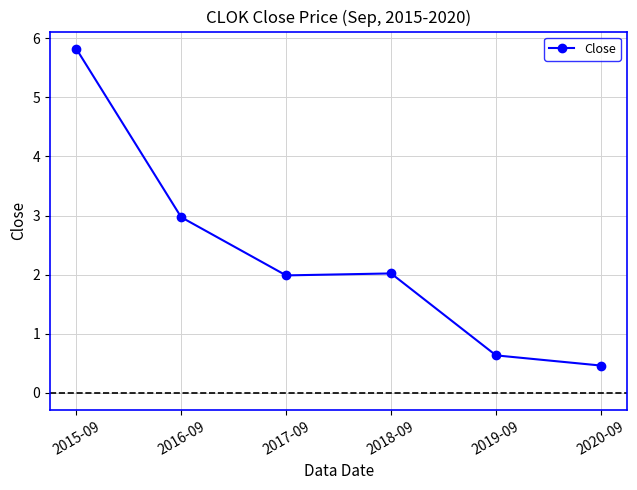

What position from the right is 2020-09?

1